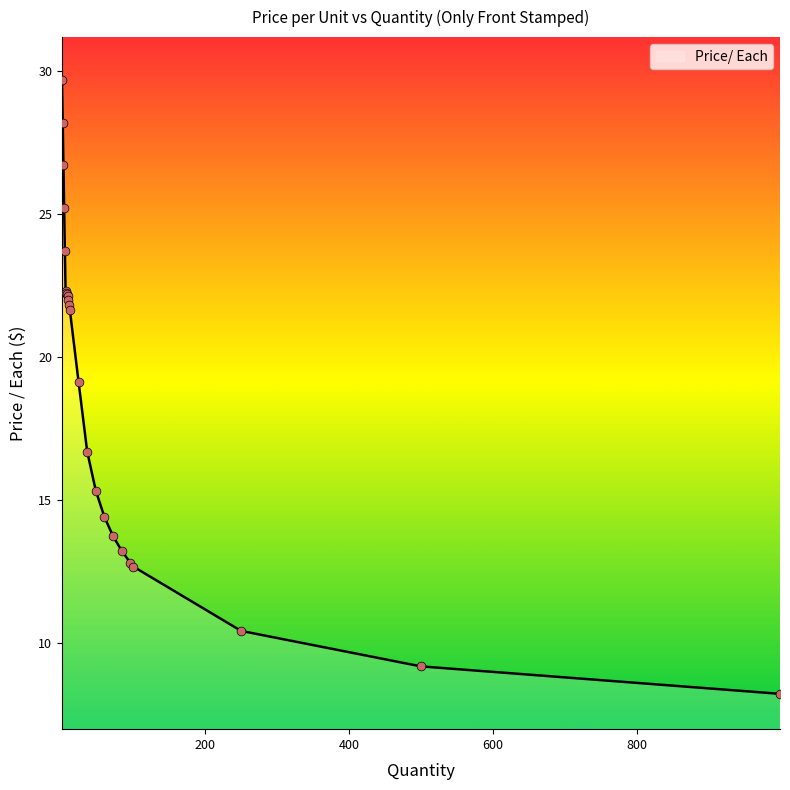

What is the difference between the maximum and minimum values?

21.5